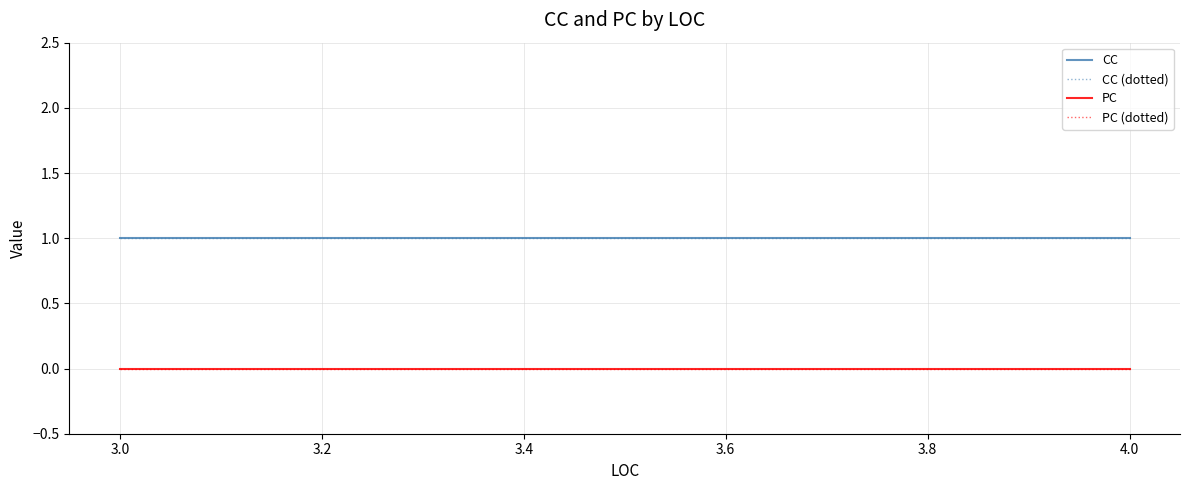

True or false: CC (dotted) and CC cross at least once.

False